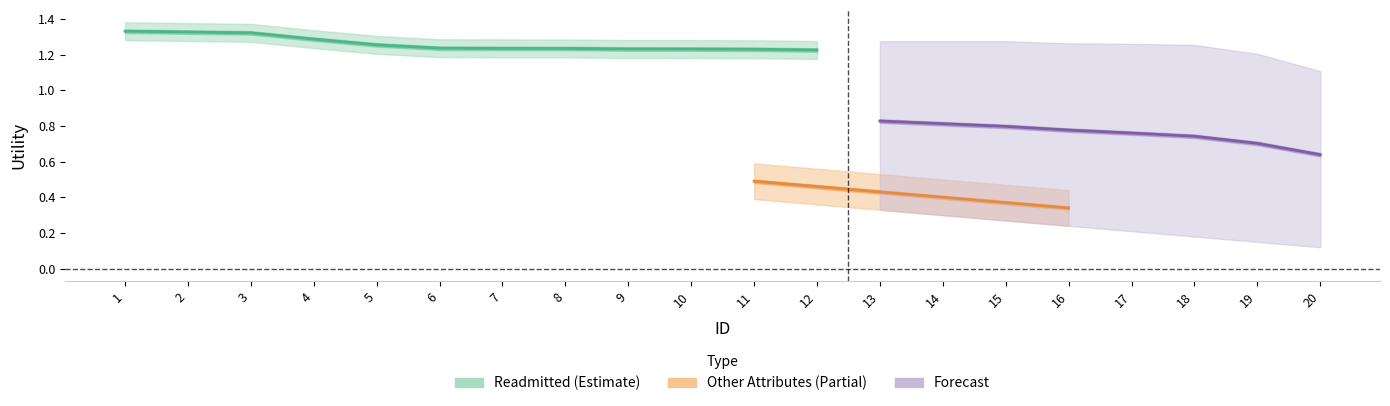

What is the average value of the readmitted series?

1.2